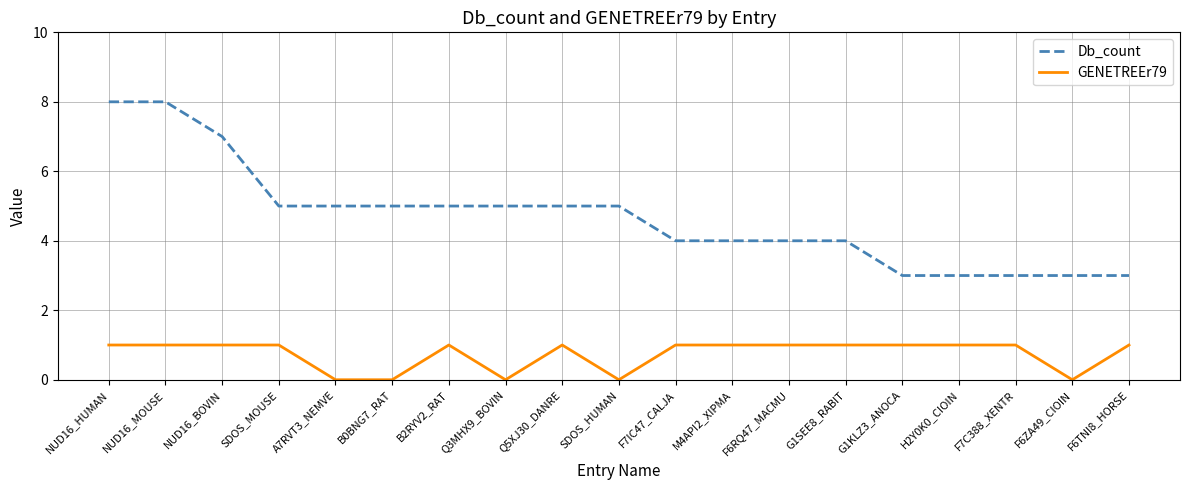

Which series changed the most between SDOS_MOUSE and A7RVT3_NEMVE?

GENETREEr79